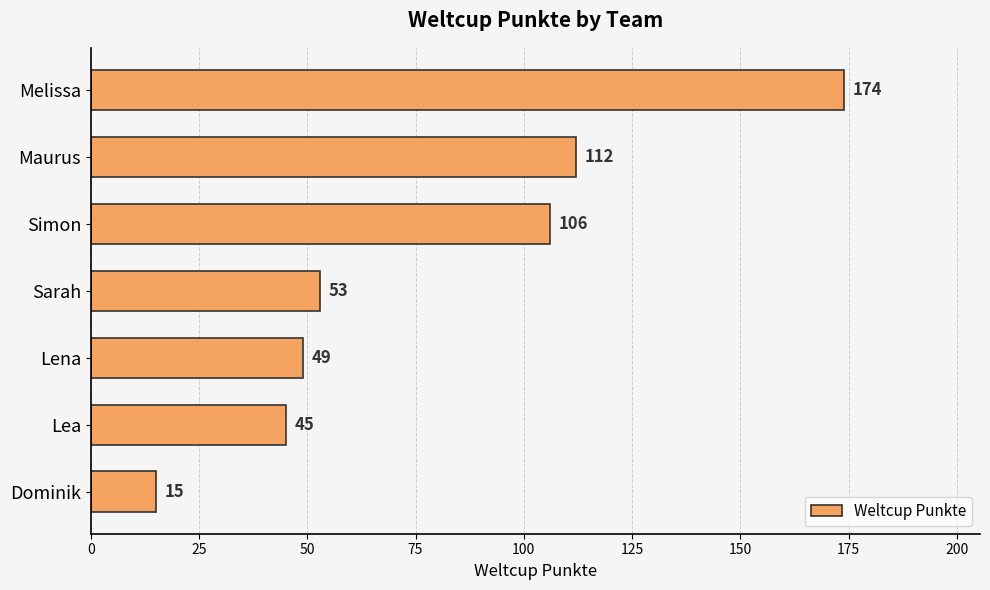

Between Dominik and Maurus, which is larger?

Maurus